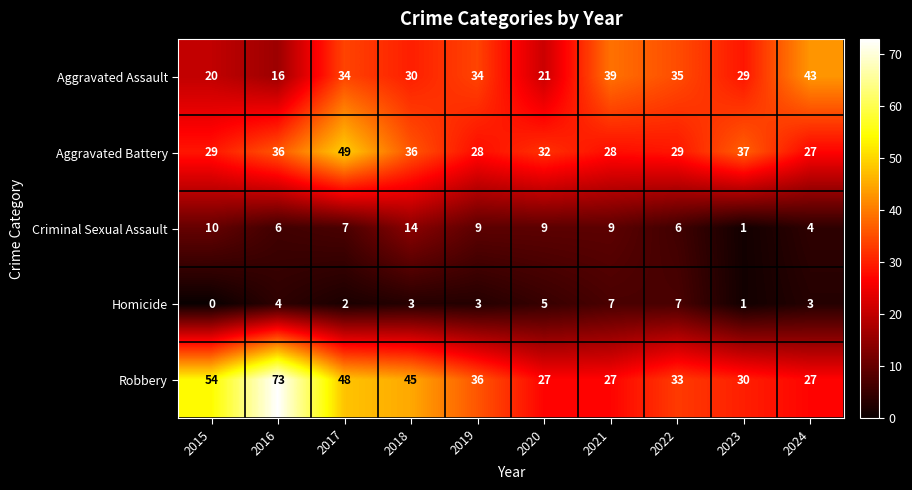

Which series has the widest spread of values?

Robbery